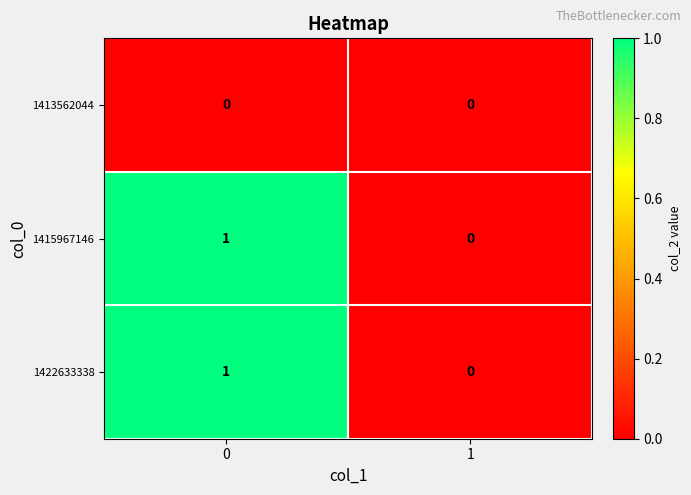

How many categories are shown in the chart?

2